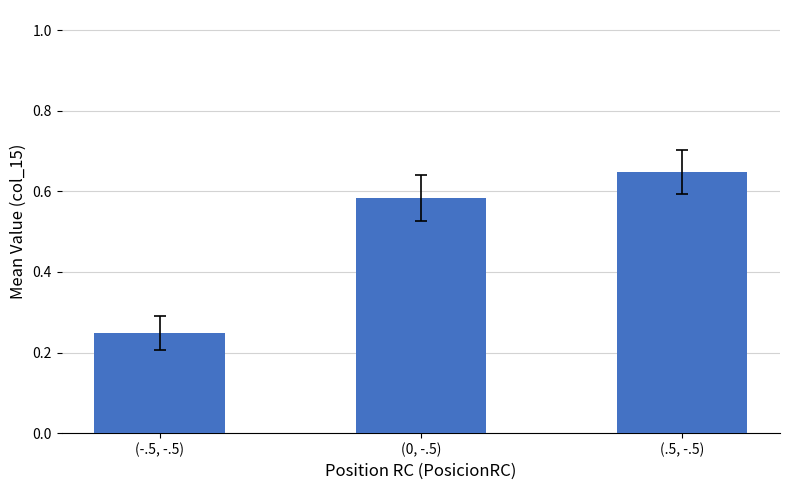

List the labels in order of value, largest first.

(.5, -.5), (0, -.5), (-.5, -.5)